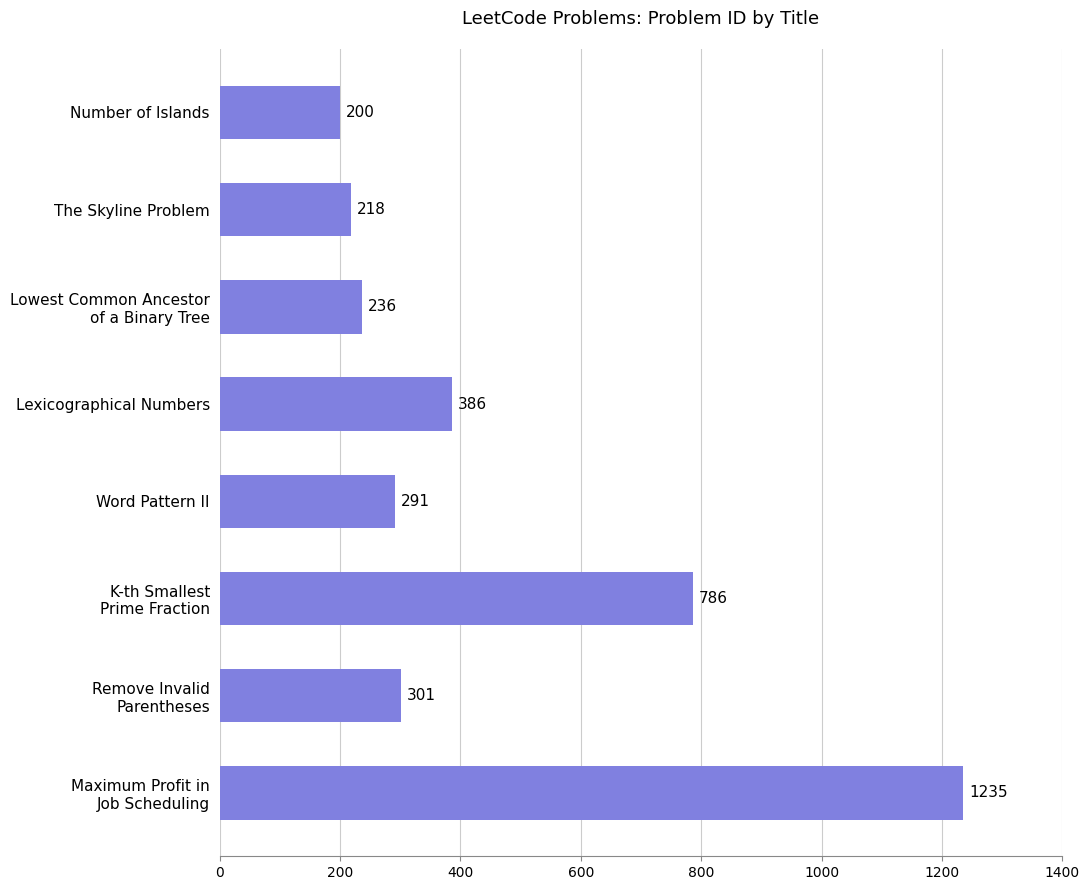

What is the difference between the second highest and minimum values?

586